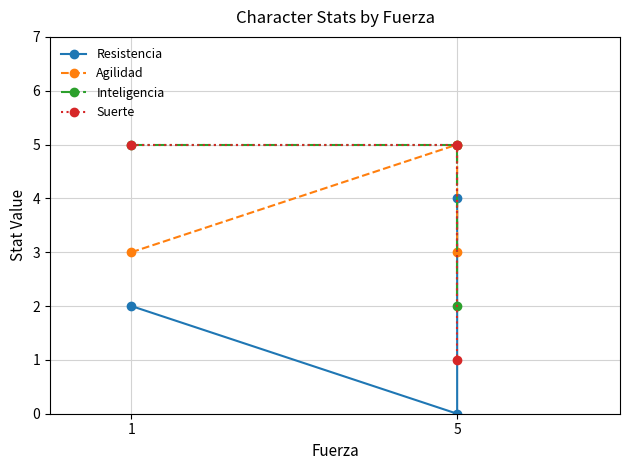

Is it true that Suerte equals 7 at 5?

False